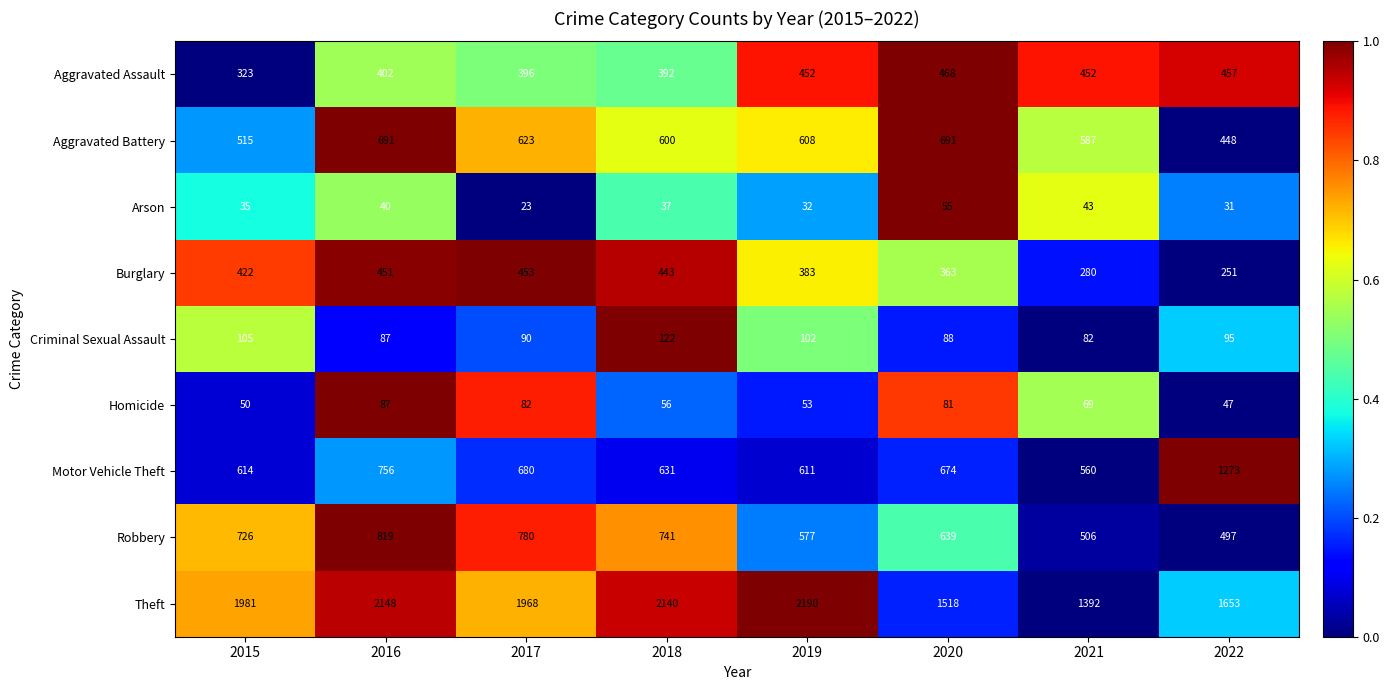

Is it true that Theft equals 1981 at 2015?

True